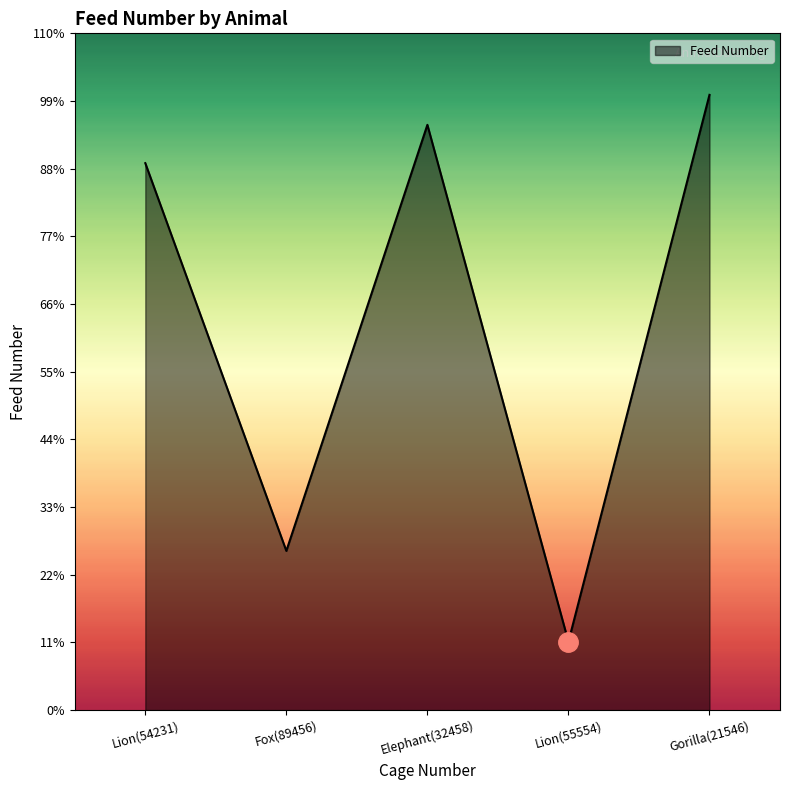

What is the label of the 3rd point from the left?

Elephant(32458)